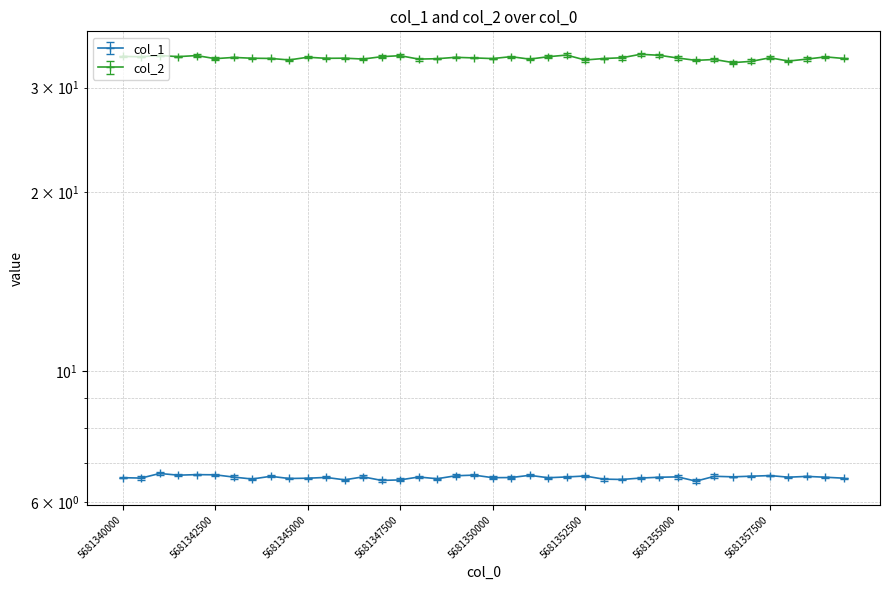

Which series has the largest total across all categories?

col_2